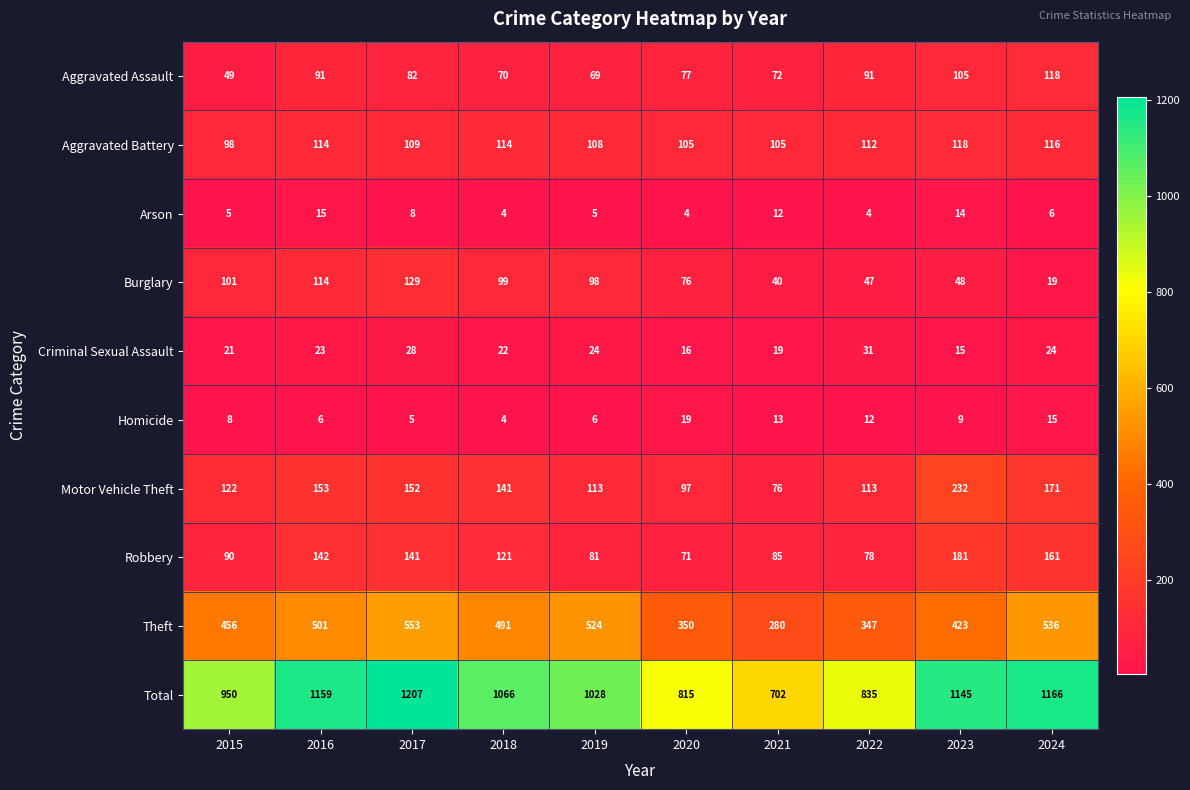

At which category is the sum across all series the highest?

2017